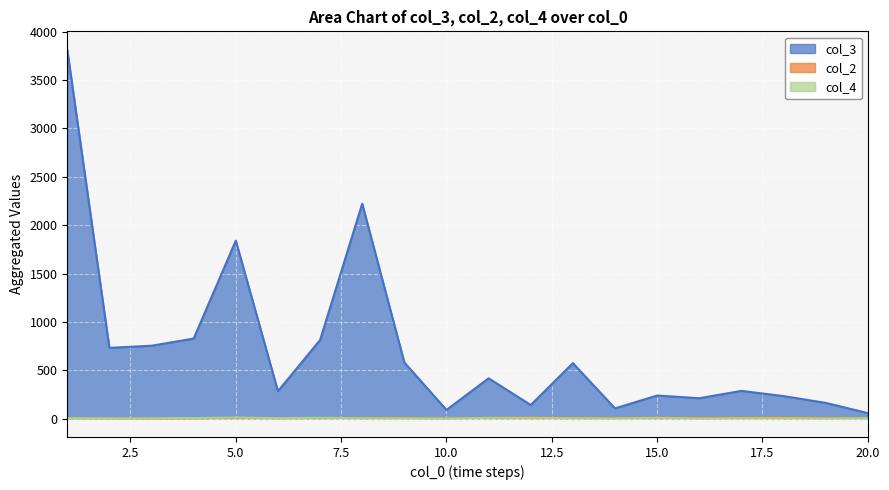

What is the value of the col_2 point at the 16th from the left?

3